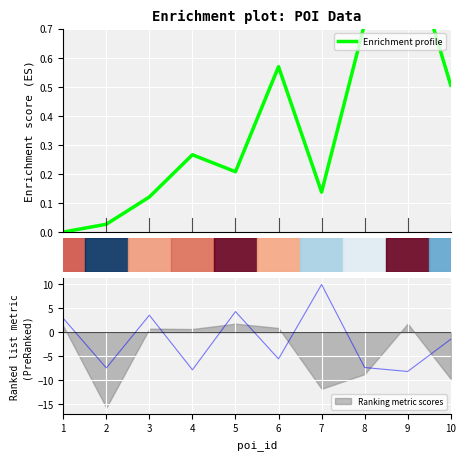

What is the change in value from 1 to 9?

+1.0